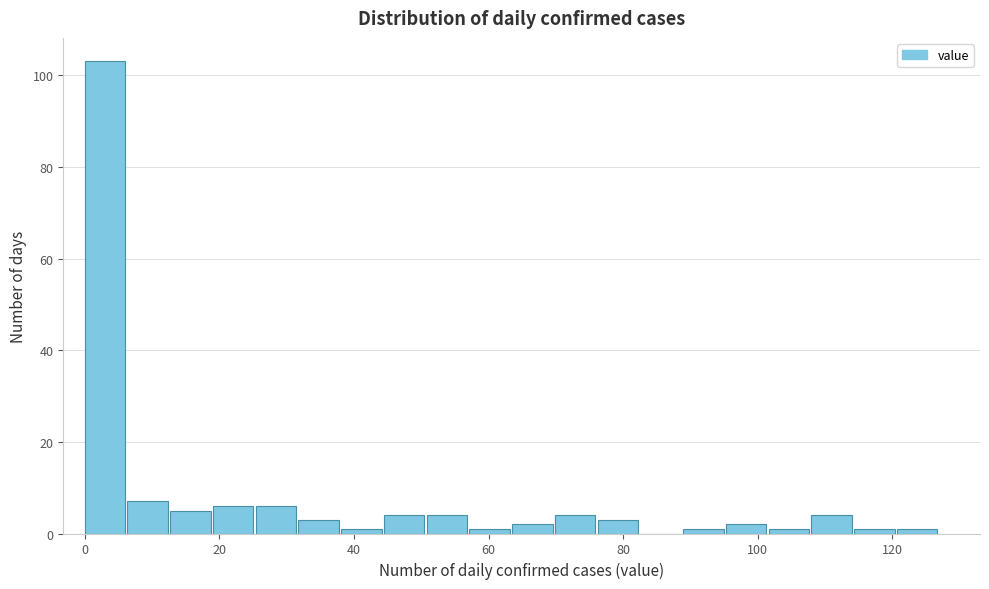

Around what value on the x-axis is the tallest bar? Give the approximate position of its centre, as read against the axis.

4